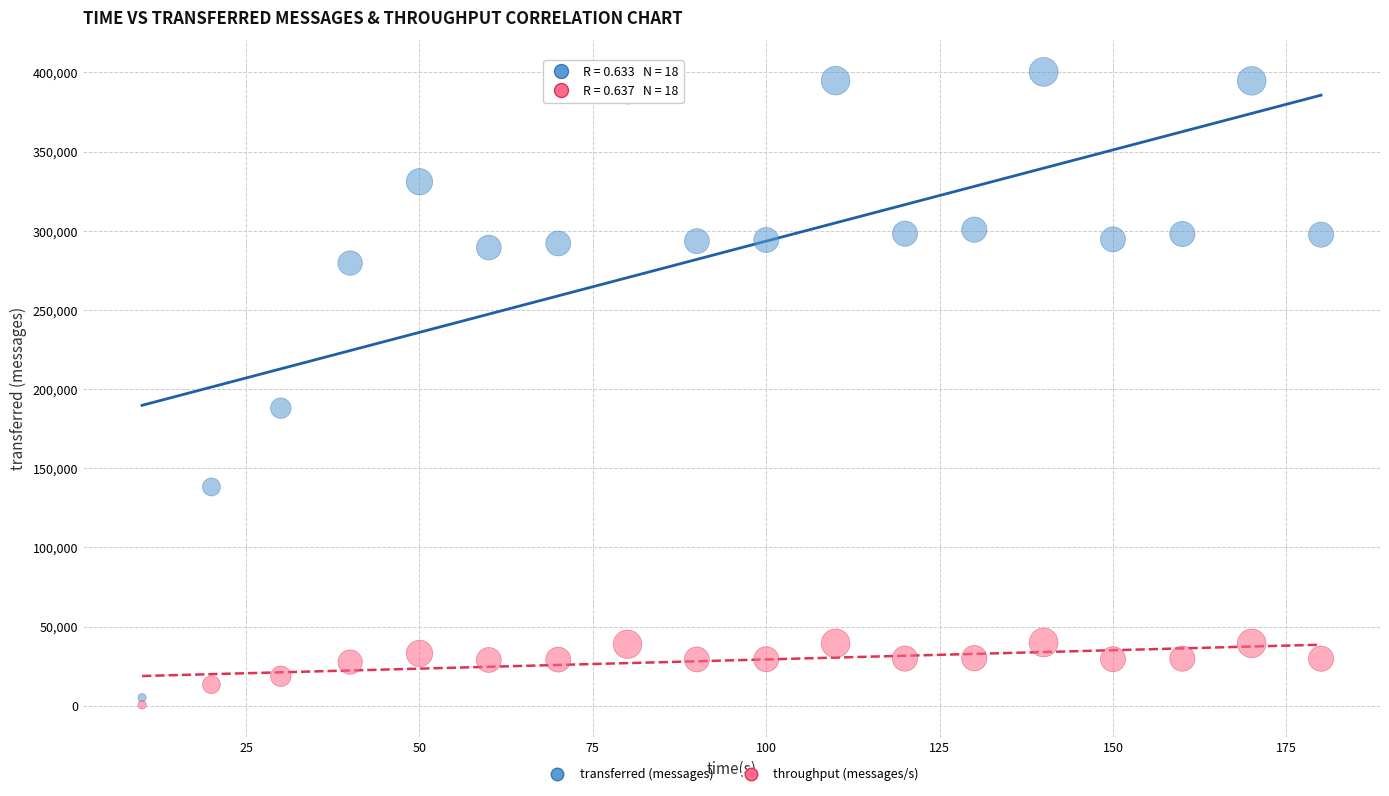

What is the X range (max minus min) for the scatter plot?

170